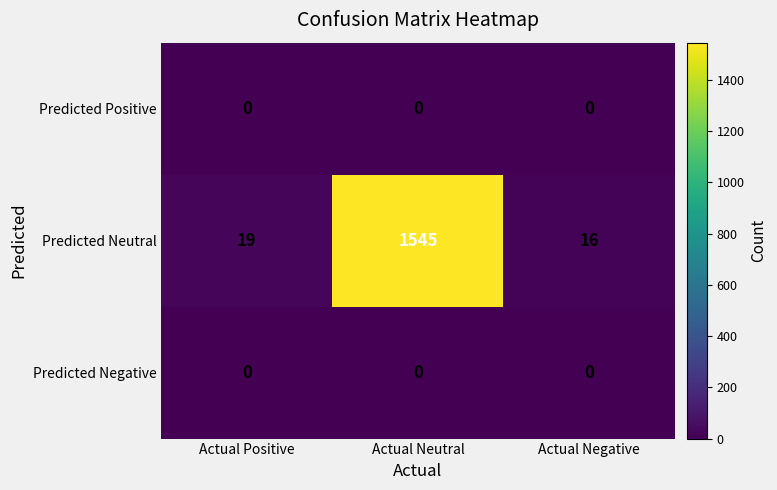

Which series changed the most between Actual Positive and Actual Negative?

Predicted Neutral